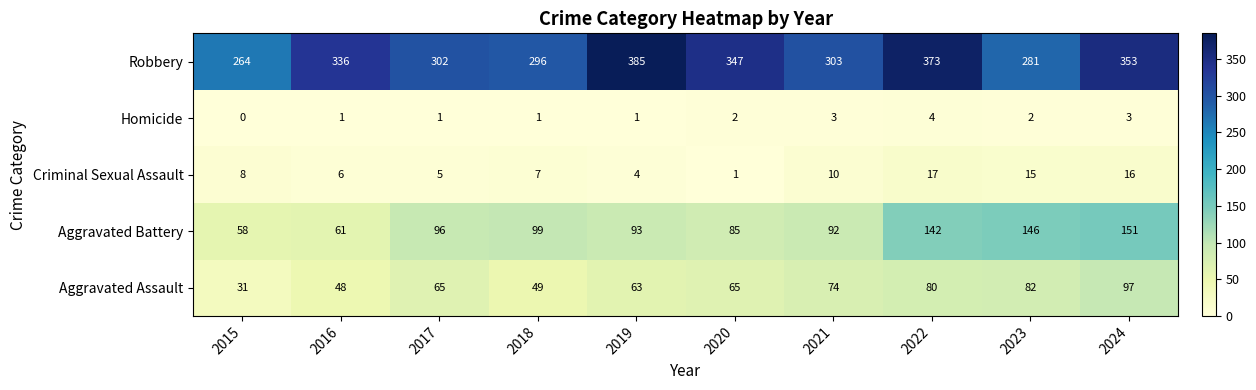

Is the value of Aggravated Battery at 2020 greater than the value of Aggravated Assault at 2023?

Yes